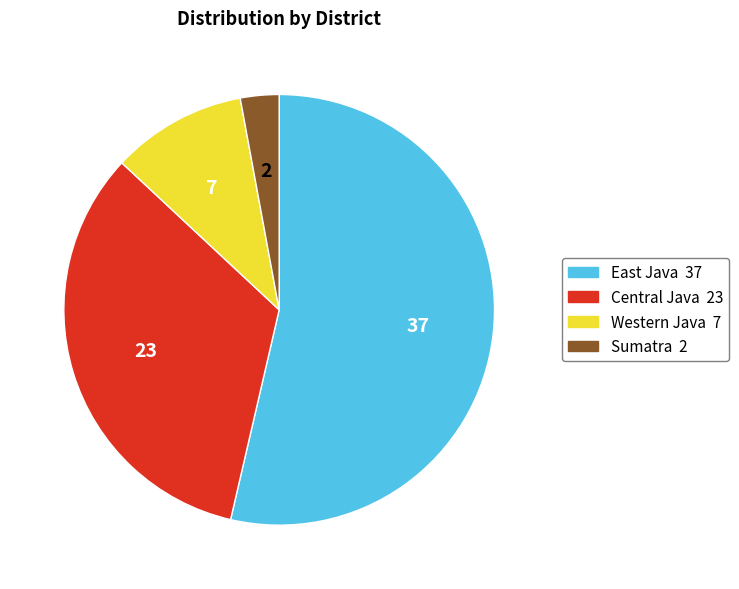

How many slices are in this pie chart?

4